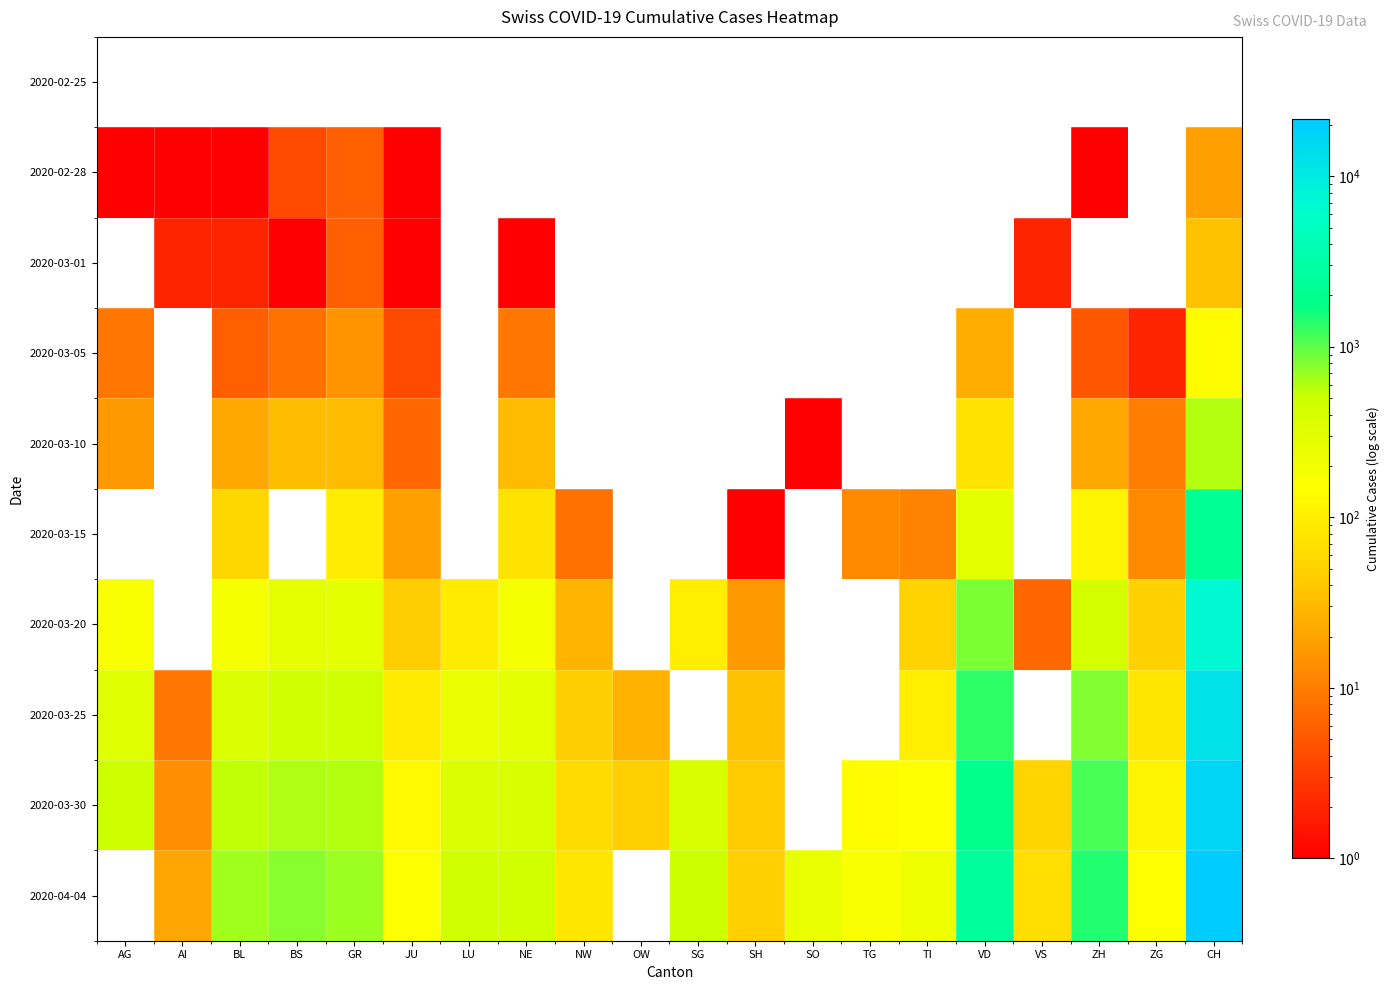

The 2020-03-30 series shows 667.9 at NE. True or false?

False